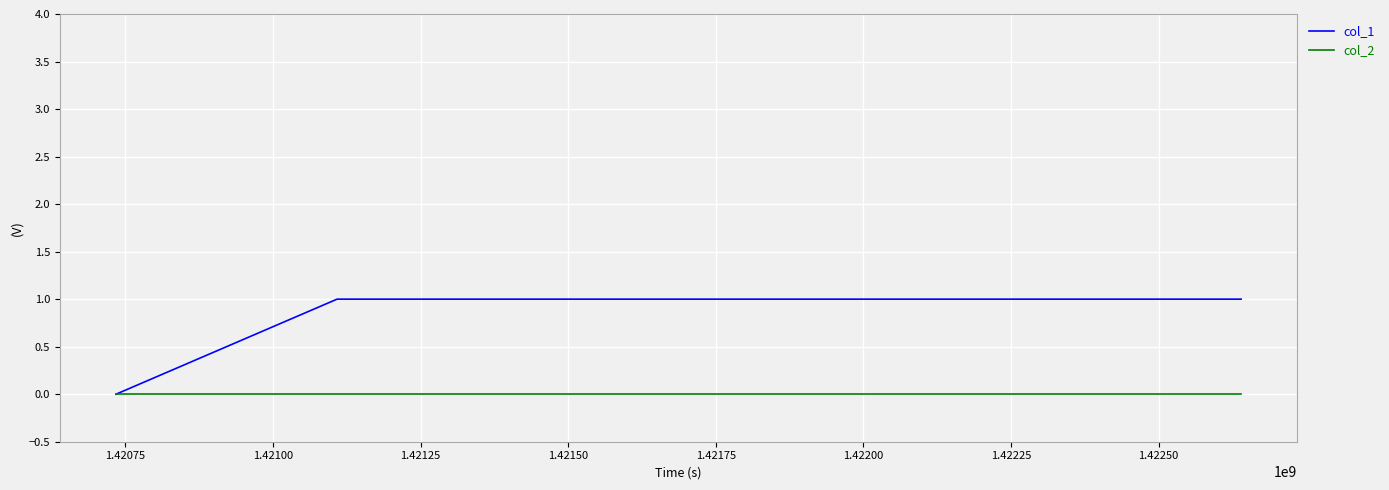

Which series has the widest spread of values?

col_1